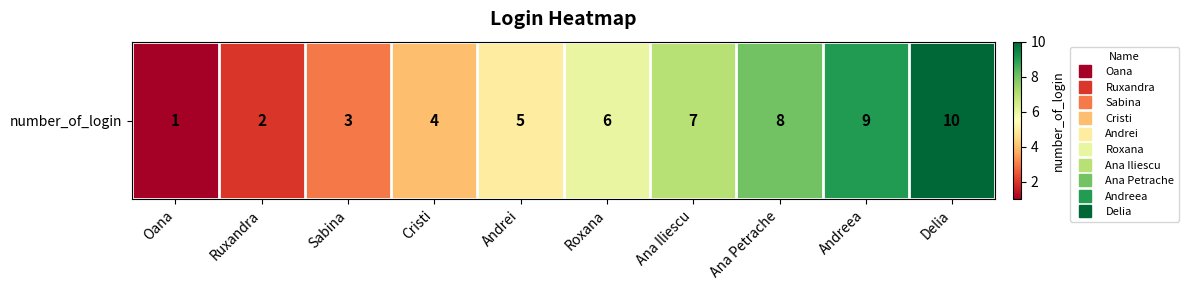

Reading left to right, list all the values displayed in this chart.

1	2	3	4	5	6	7	8	9	10